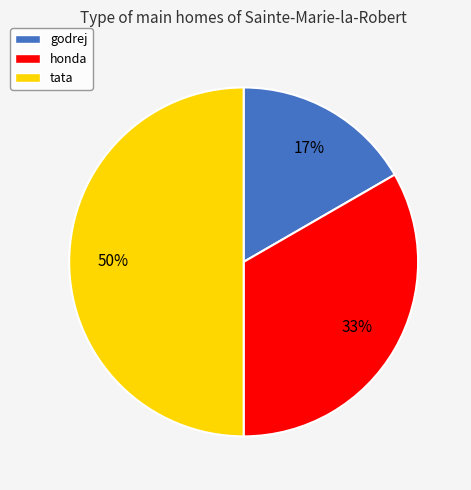

Count the number of slices in the pie.

3